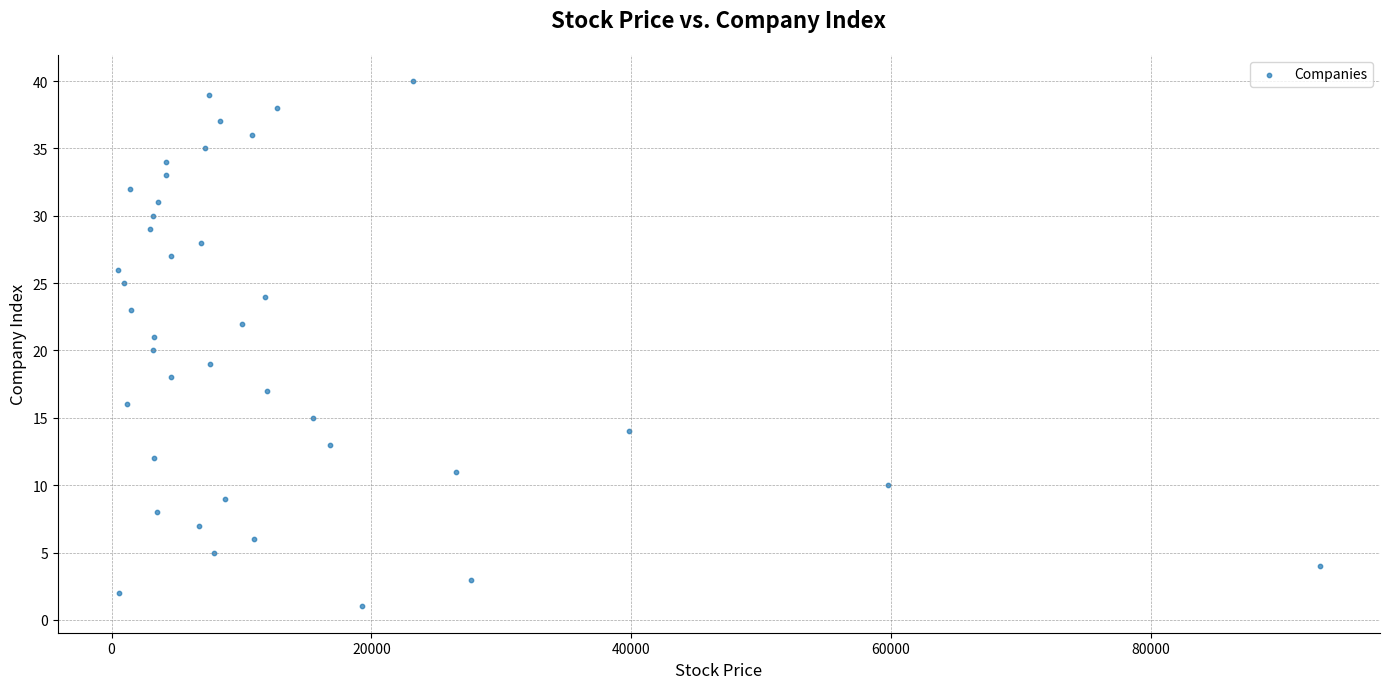

What is the range of Y values (max minus min)?

39